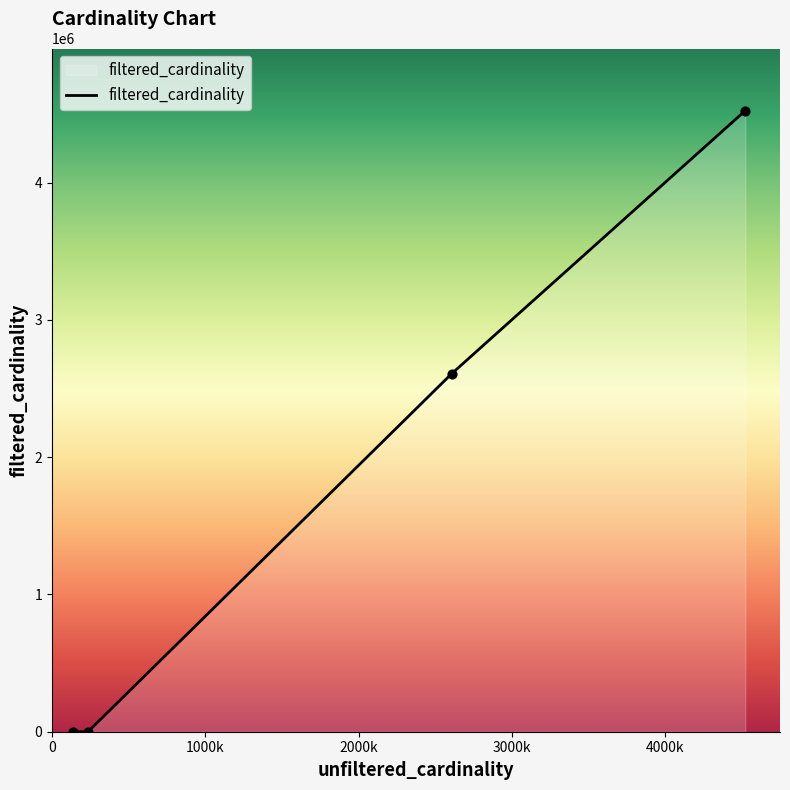

True or false: there are more than 2 points higher than both neighbors.

False